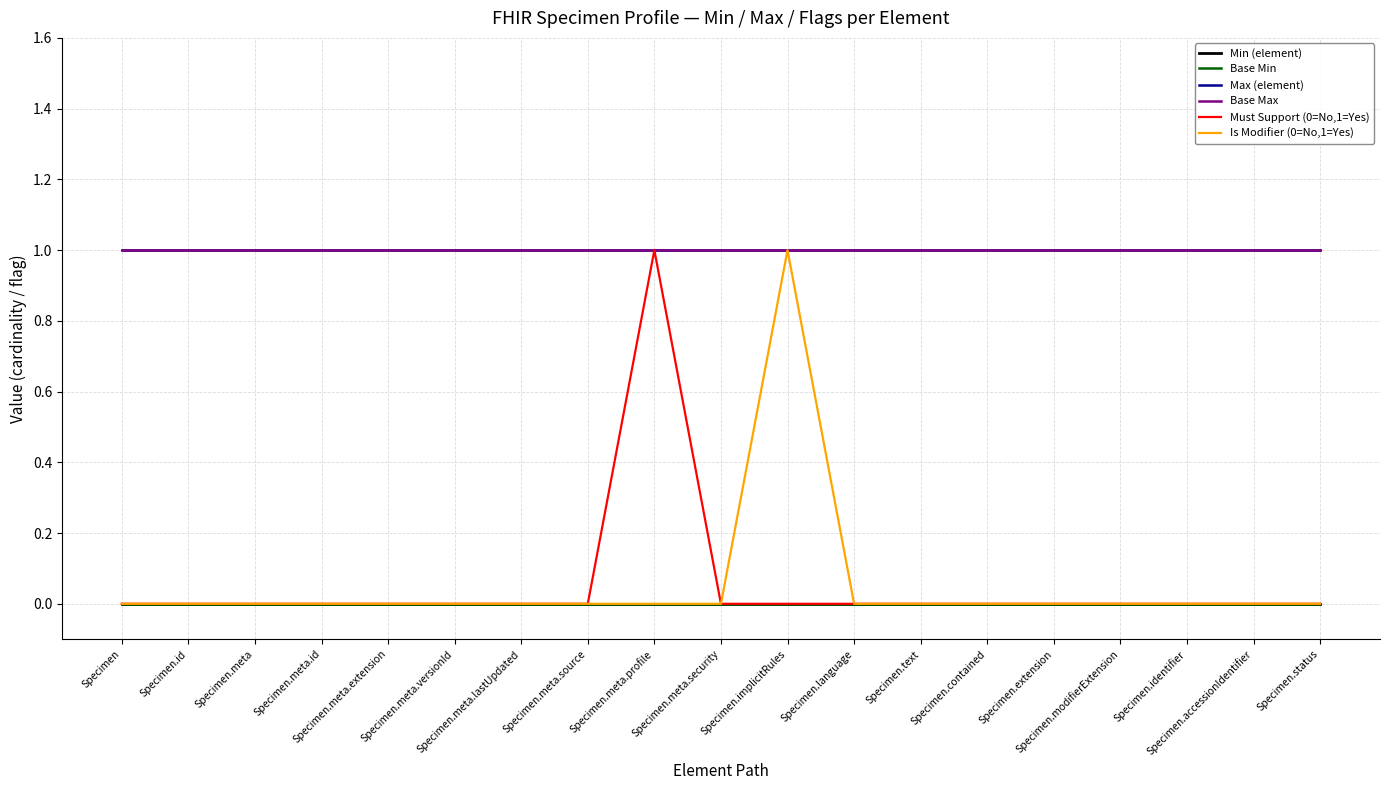

Does the chart display data point markers on the line(s)?

No